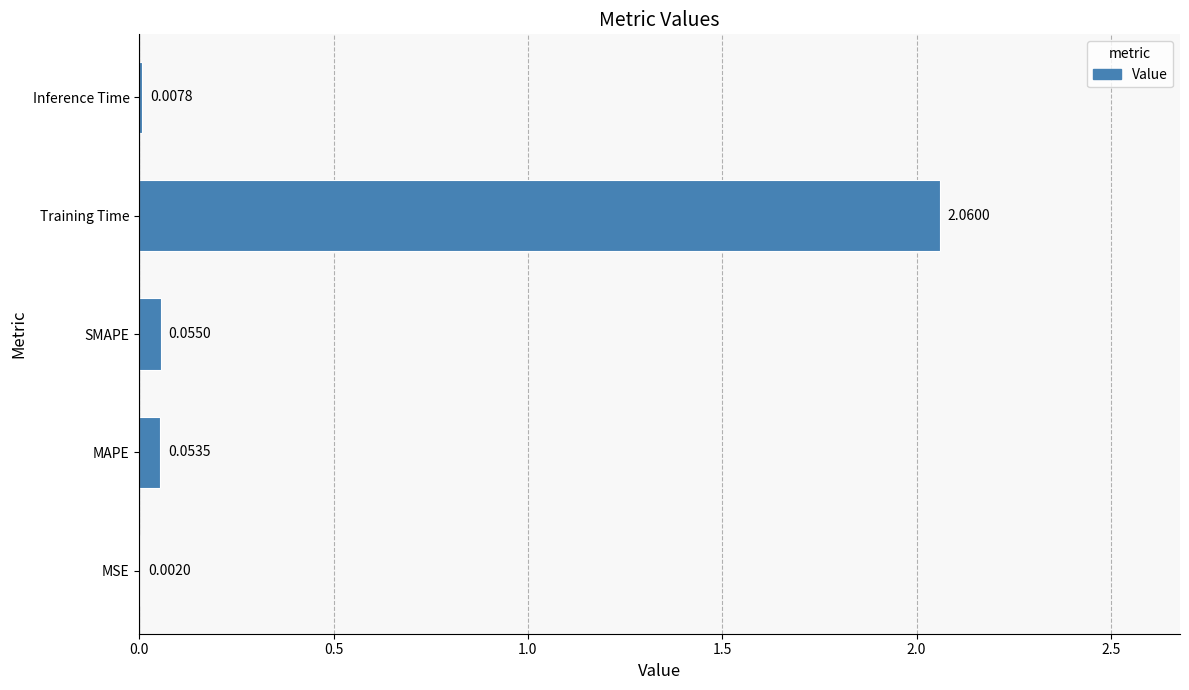

Between Training Time and SMAPE, which is larger?

Training Time